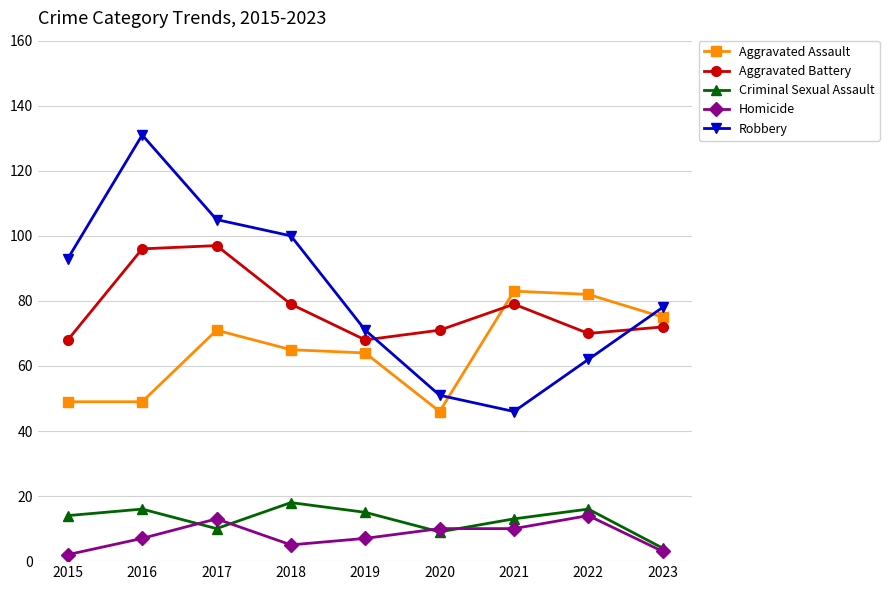

Is the value of Robbery at 2018 greater than the value of Aggravated Assault at 2019?

Yes